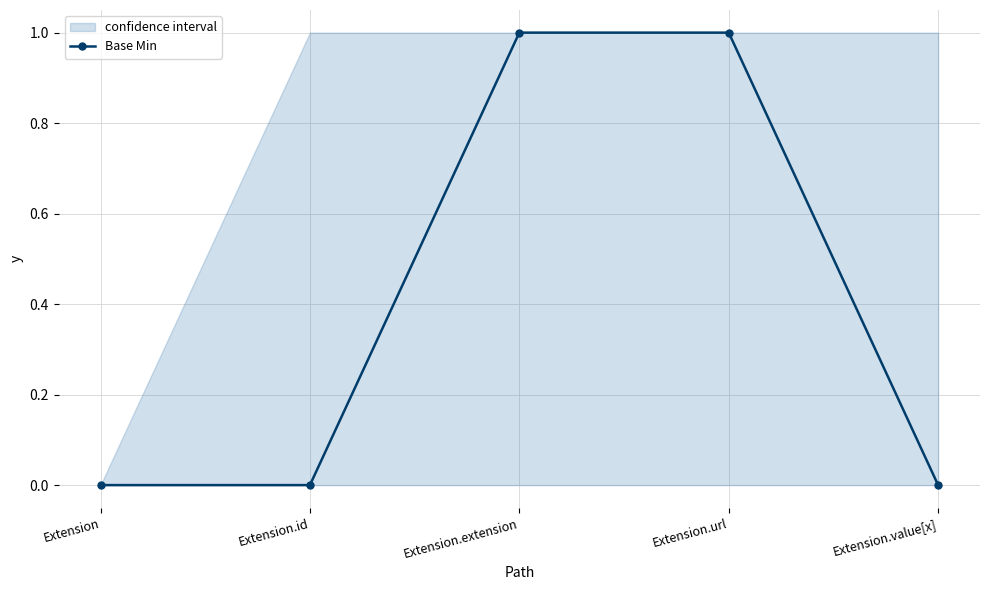

What is the change in value from Extension.id to Extension.url?

+1